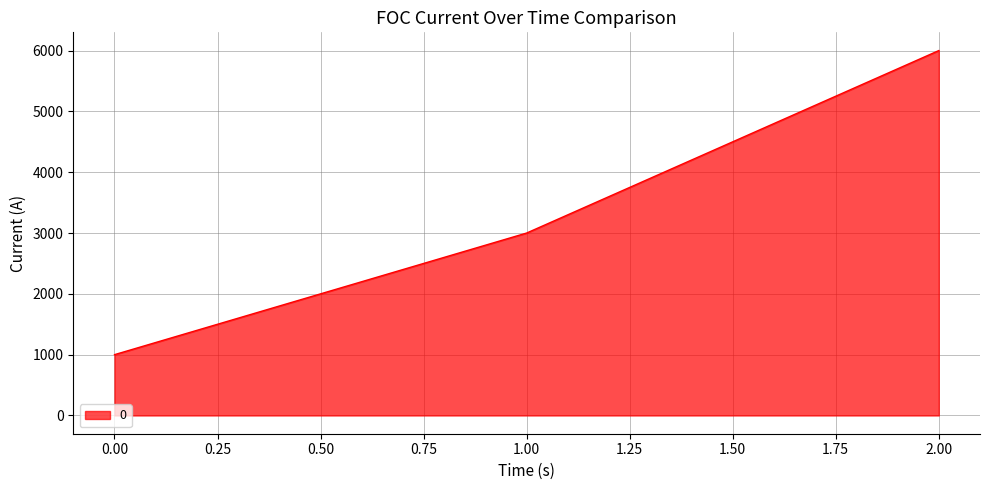

Reading left to right, extract all data points from this chart.

1000	3000	6000